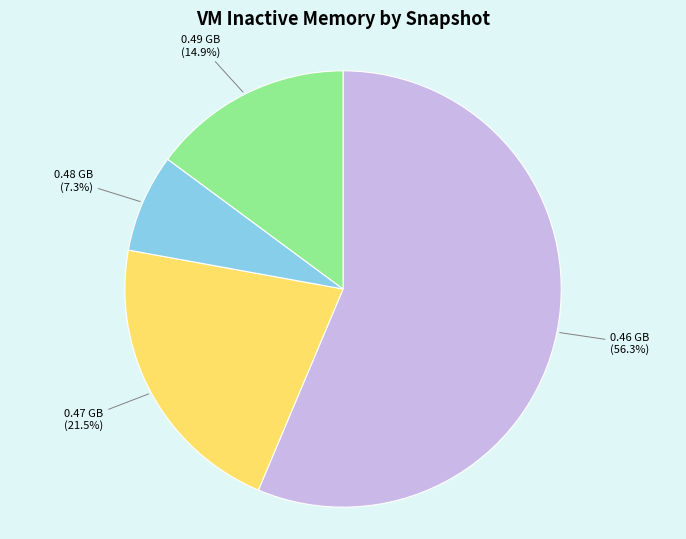

Count the number of slices in the pie.

4